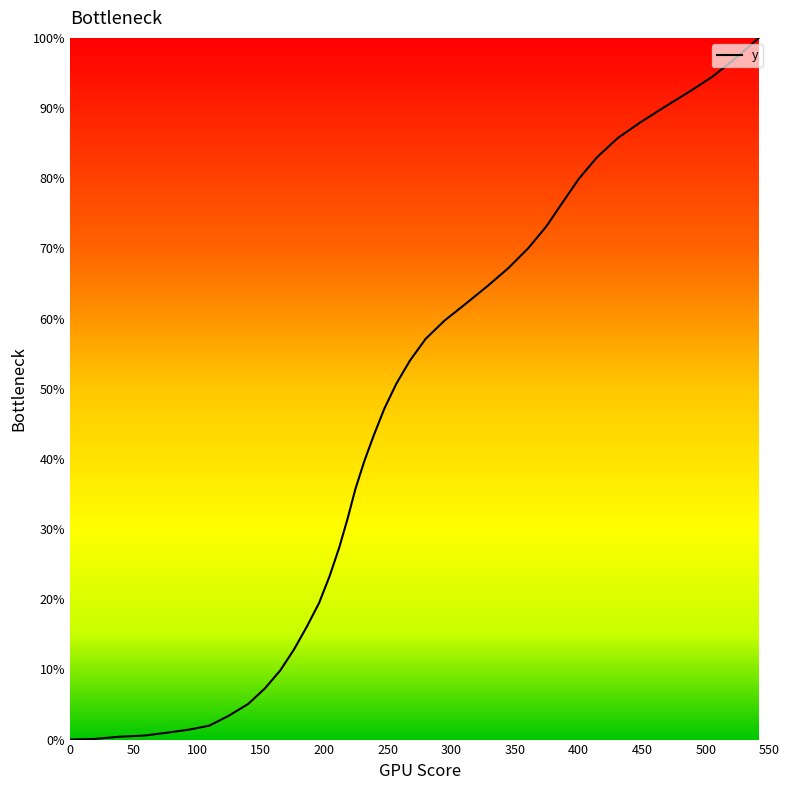

What is the greatest value displayed?

100.0